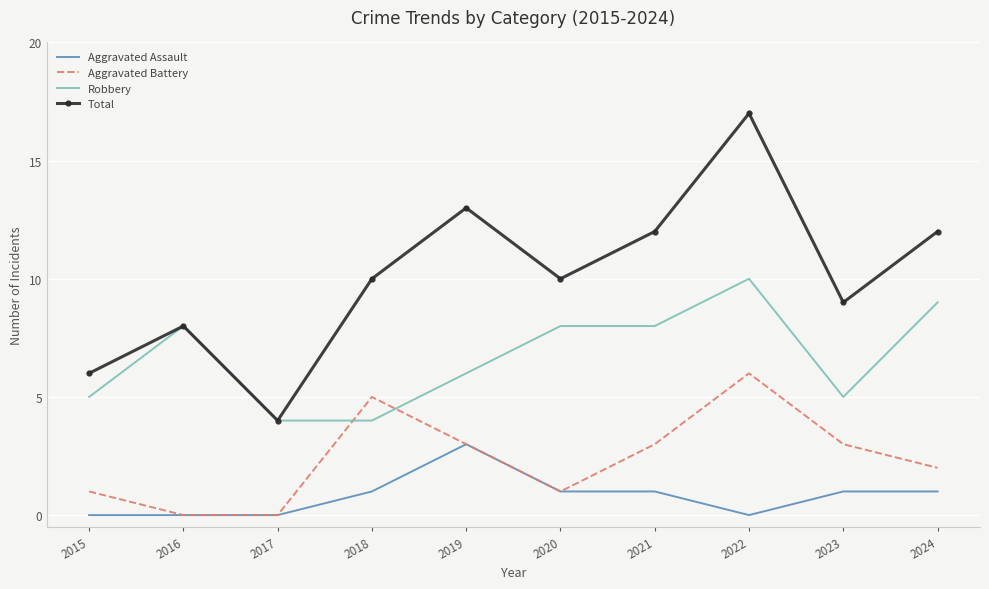

The Aggravated Battery series shows 1 at 2020. True or false?

True